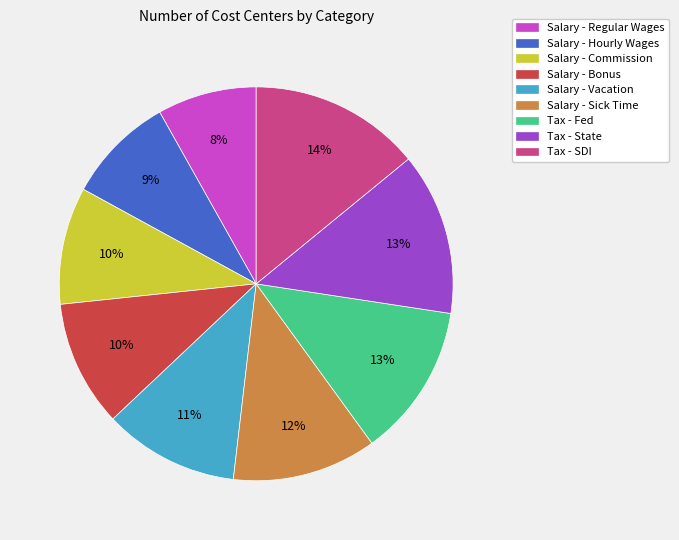

Do Salary - Commission and Salary - Bonus together represent more than half of the pie?

No